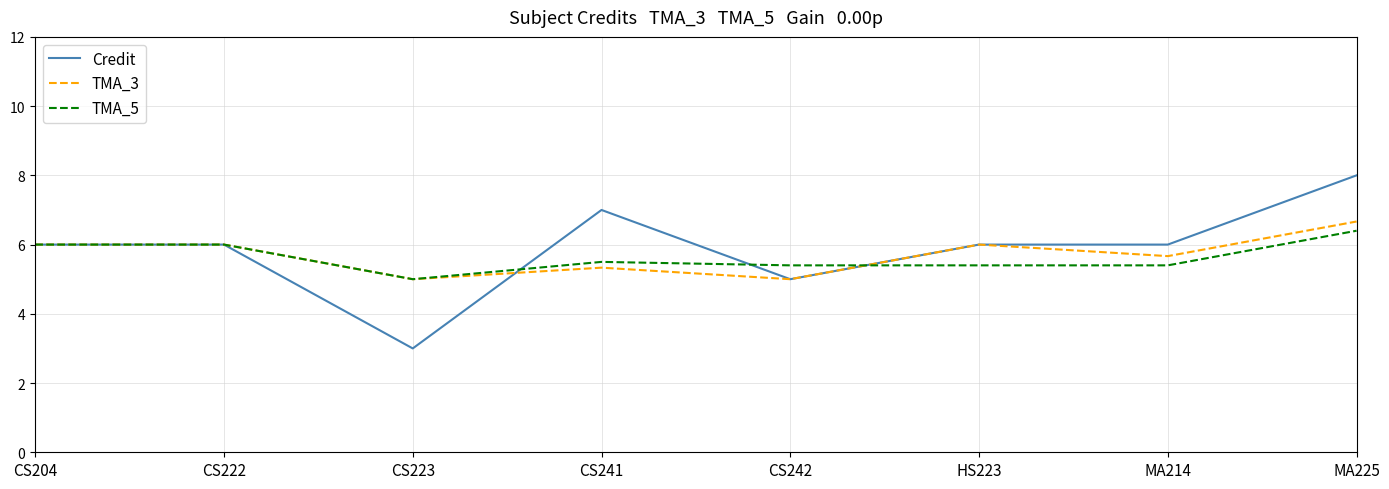

What is the sum of the TMA_5 values at CS204 and CS241?

11.5